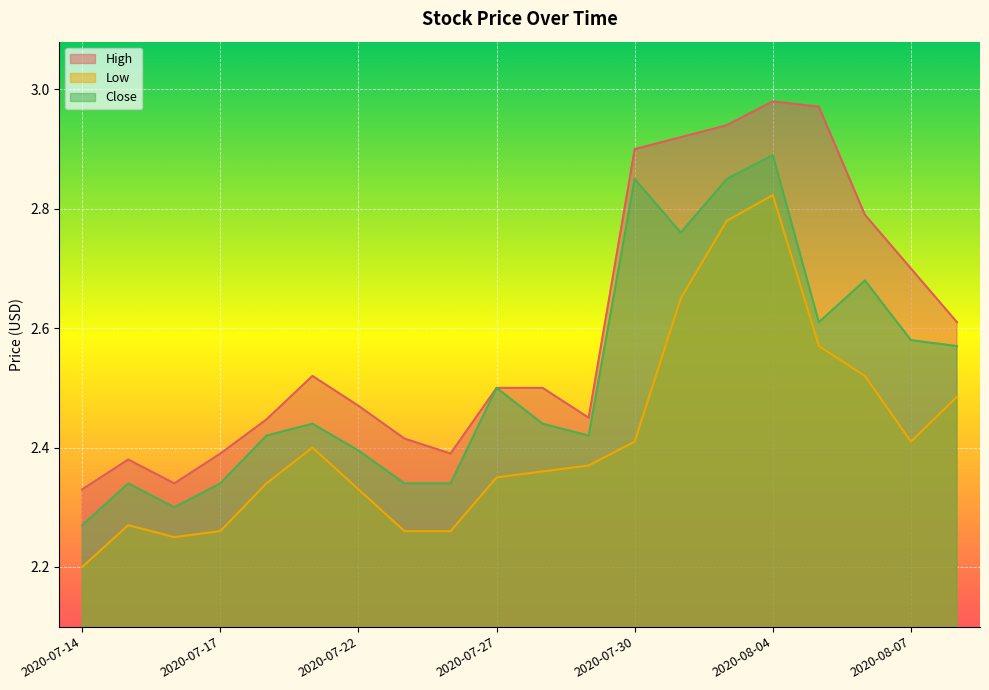

List the series in order of their peak value, lowest first.

Low, Close, High